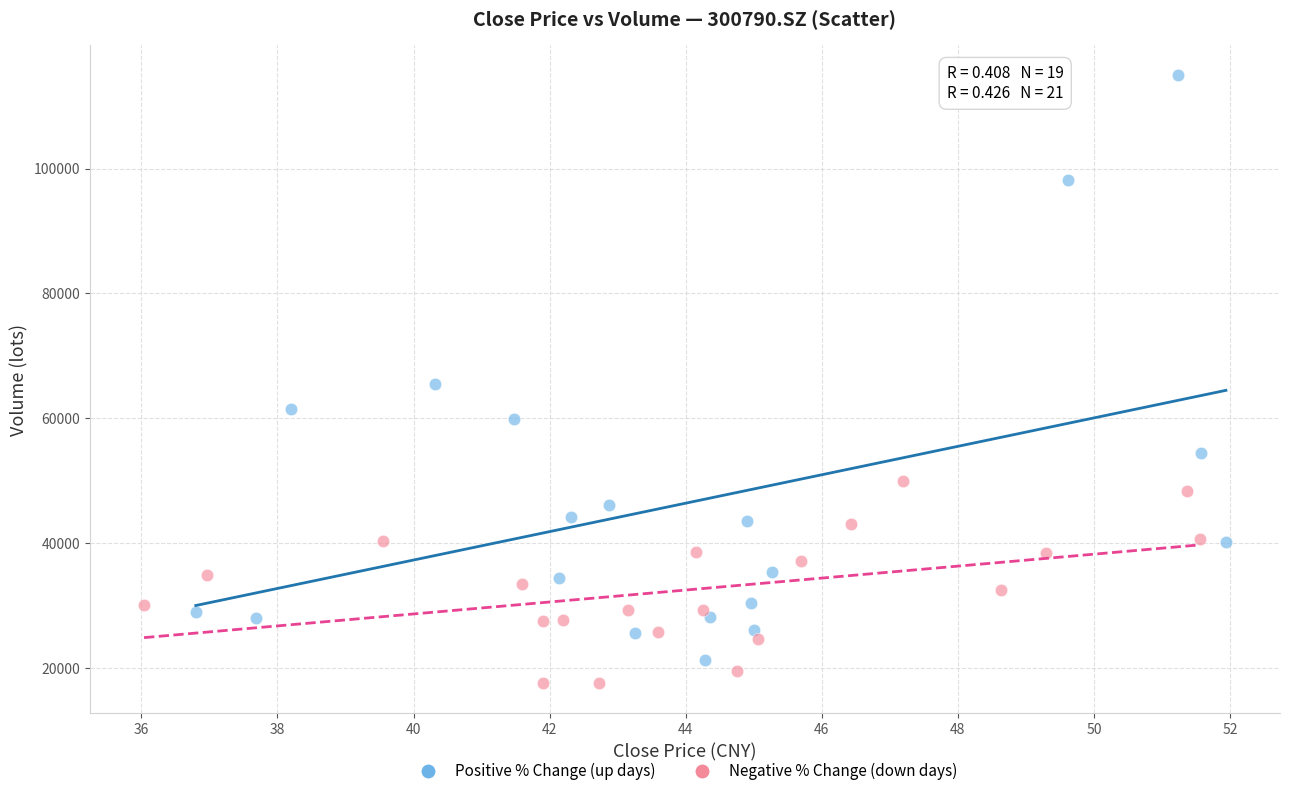

Which series contains the highest Y value?

Positive % Change (up days)